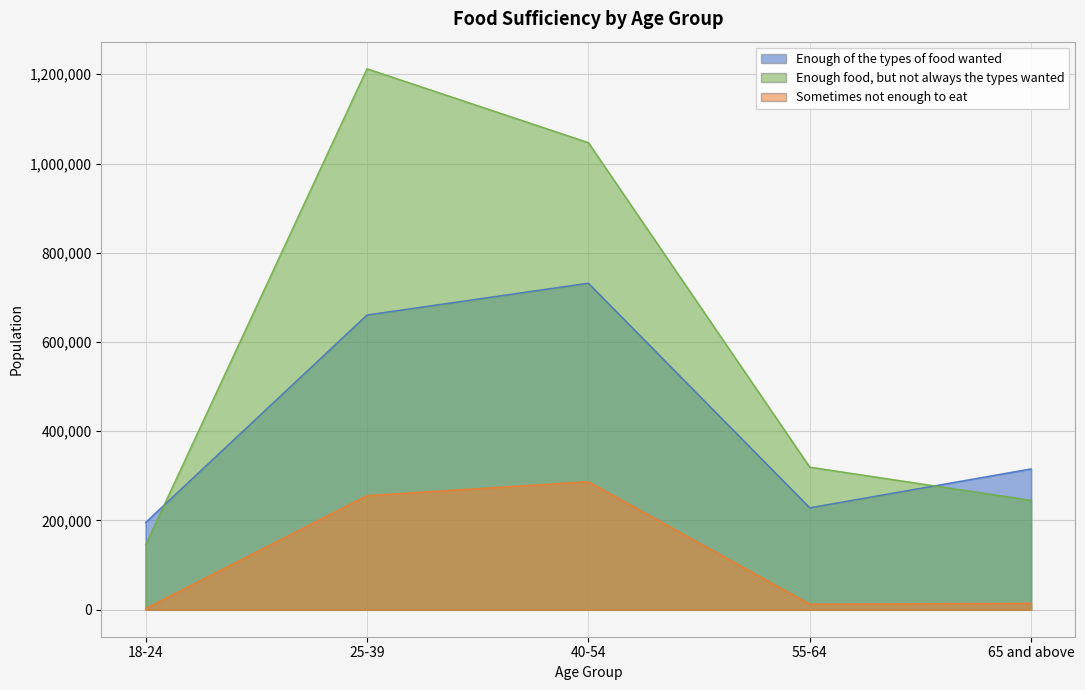

Rank the series by their maximum value, from highest to lowest.

Enough food, but not always the types wanted, Enough of the types of food wanted, Sometimes not enough to eat